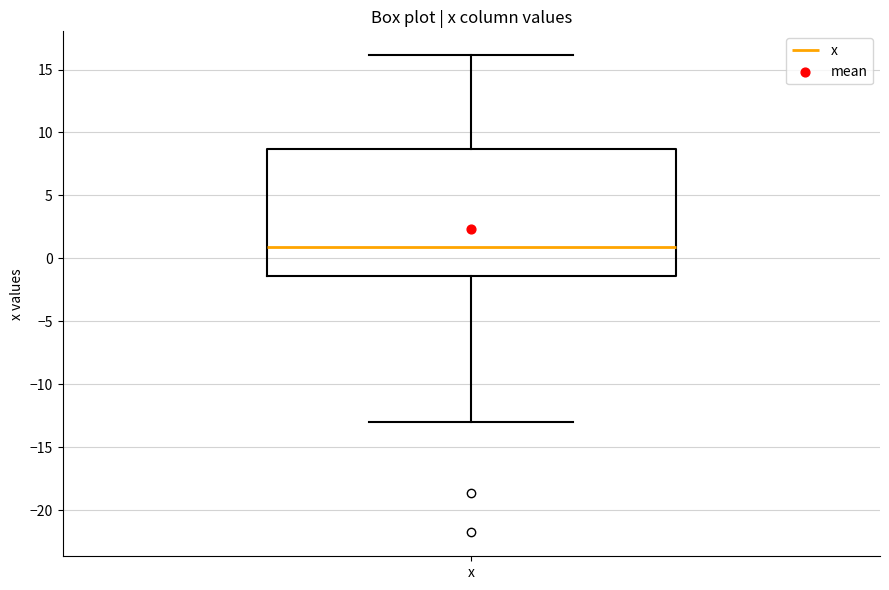

Transcribe this box plot: give where the median line is, the range the box spans, and where the two whiskers end, as read against the y-axis. The values are not printed on the chart, so give them approximately, as read against the axis.

median 1.0, box -1.5 to 8.5, whiskers -13.0 to 16.0